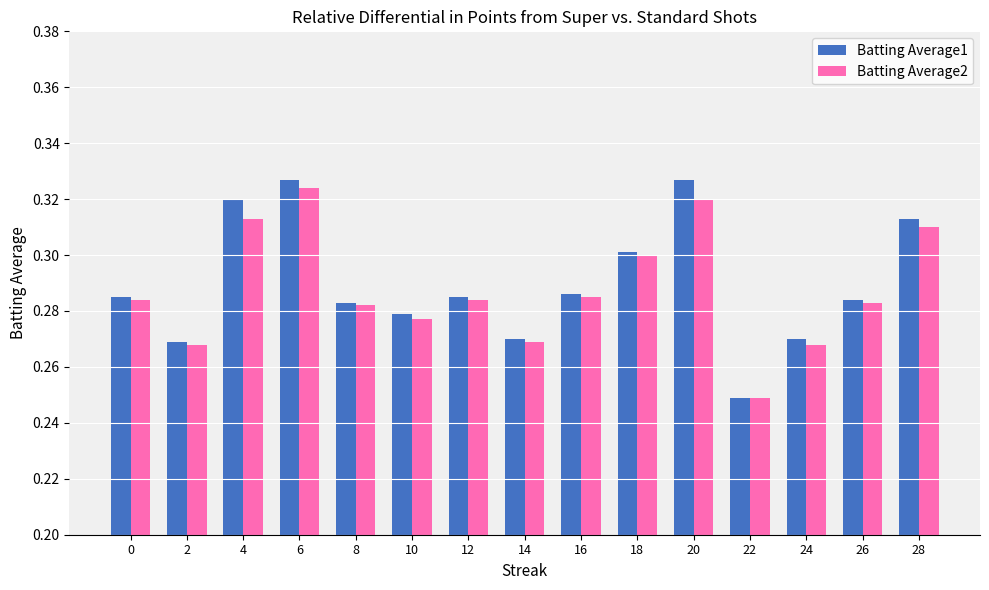

Rank the series by their maximum value, from lowest to highest.

Batting Average2, Batting Average1